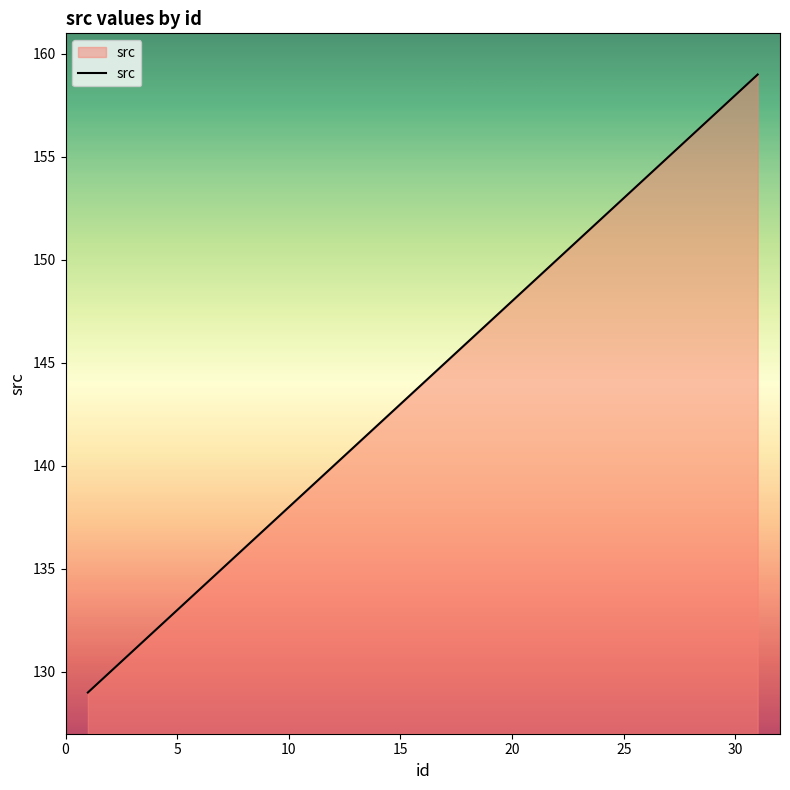

What is the difference between the maximum and minimum values?

30